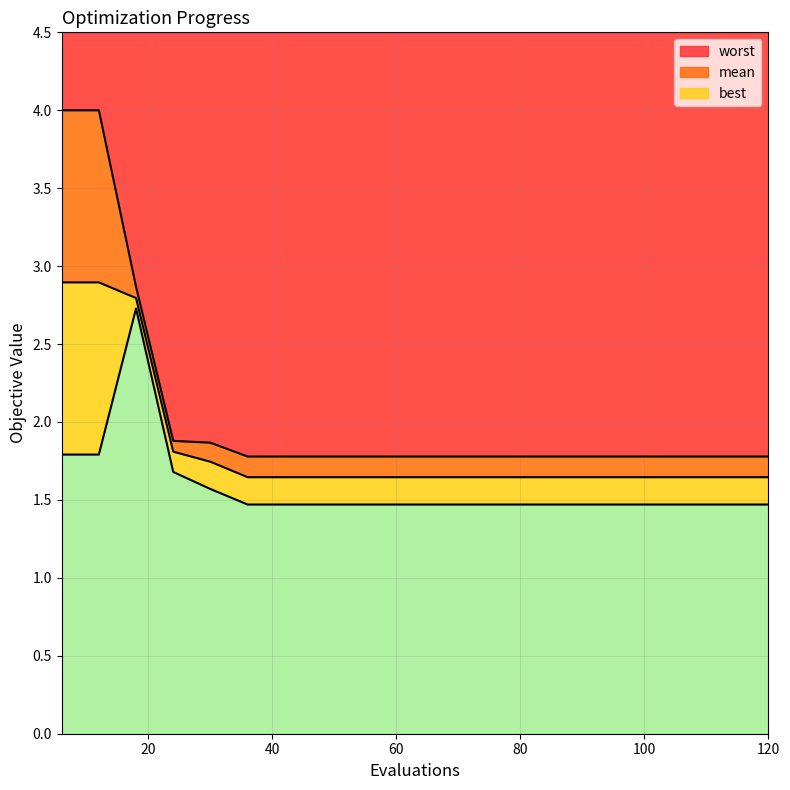

At how many categories does at least one series exceed 2?

3